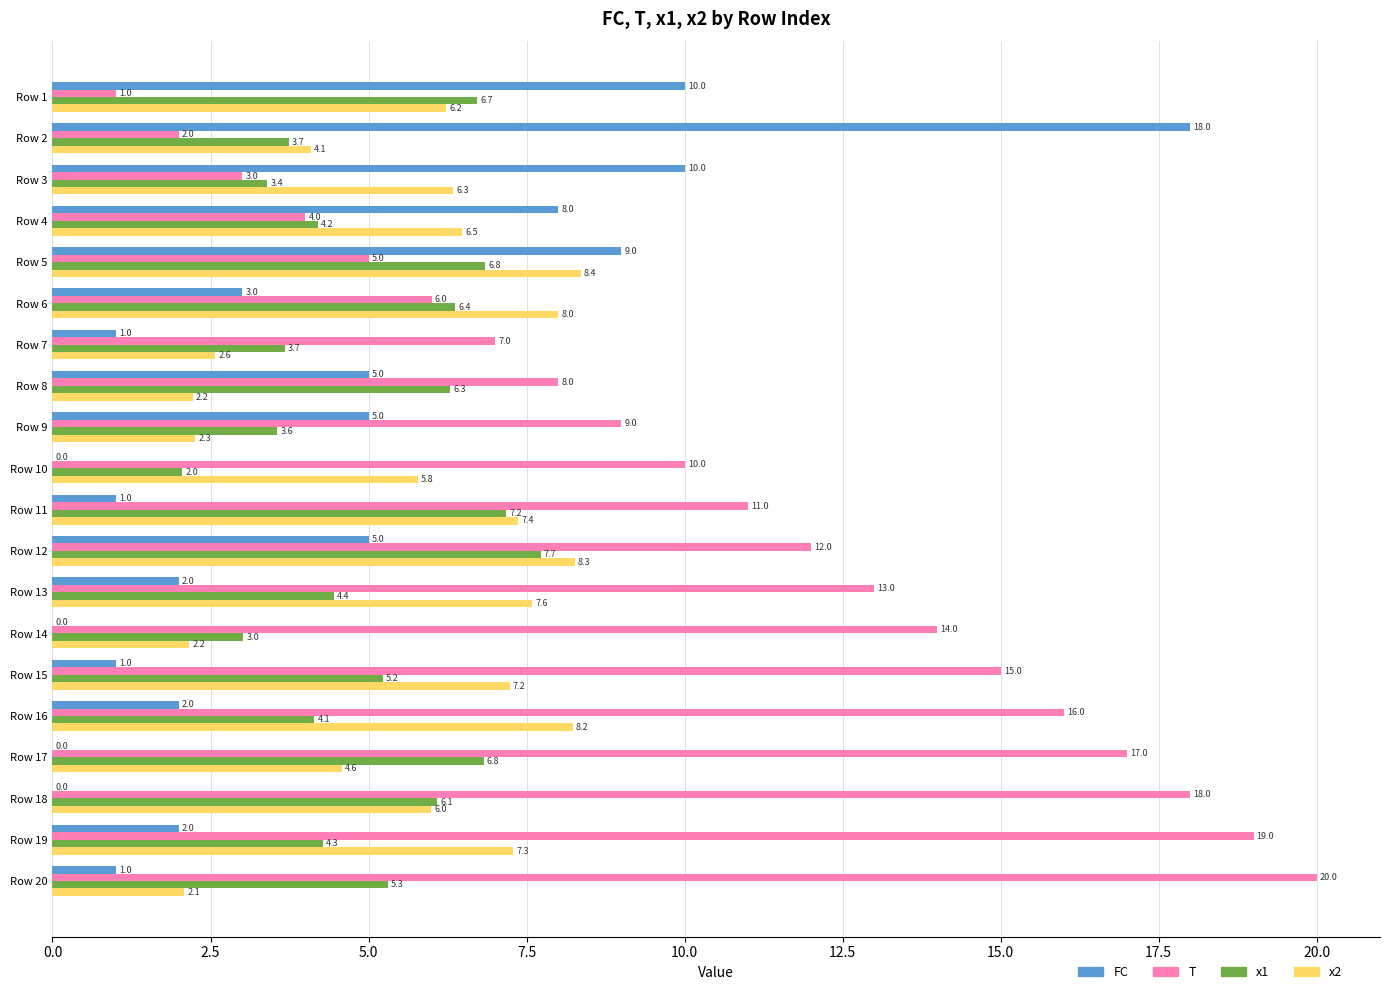

At which label is T closest to 10?

Row 10